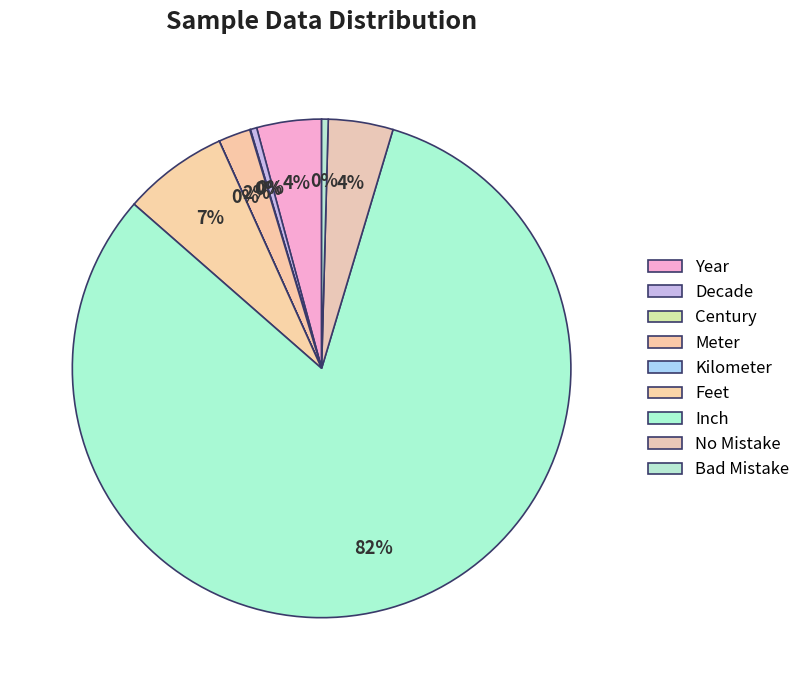

The Decade slice represents 13% of the pie. True or false?

False